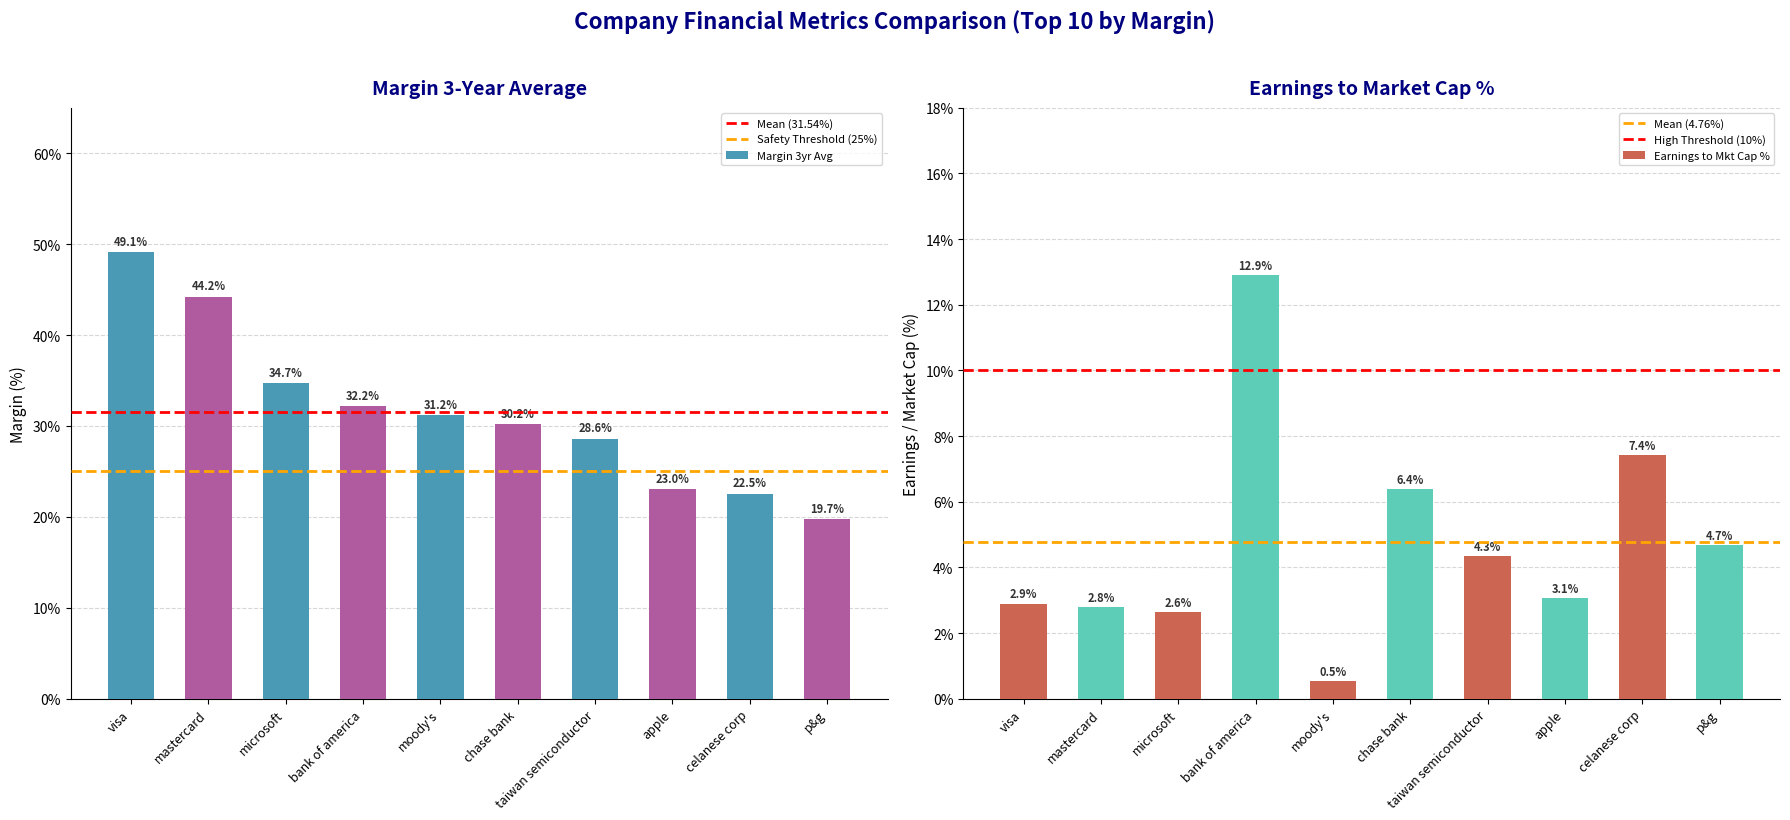

Where is Earnings to Mkt Cap % nearest to the value 0?

moody's